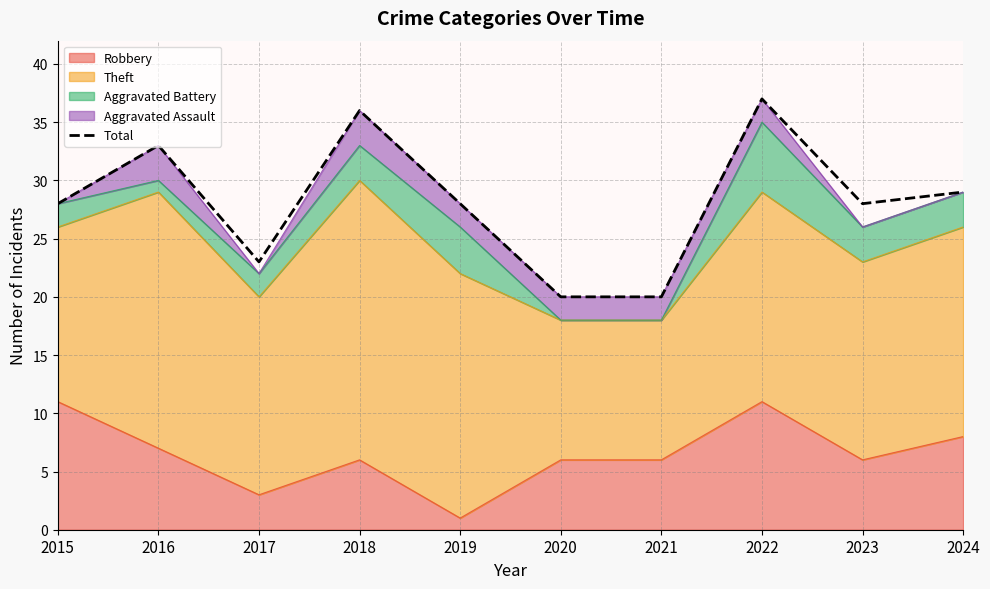

Reading left to right, list all the values displayed in this chart.

2015=28	2016=33	2017=23	2018=36	2019=28	2020=20	2021=20	2022=37	2023=28	2024=29